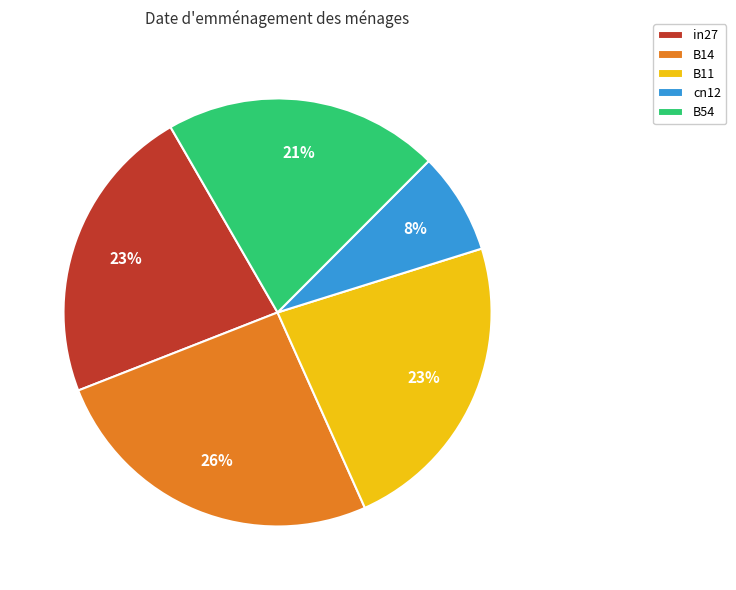

Count the number of slices in the pie.

5